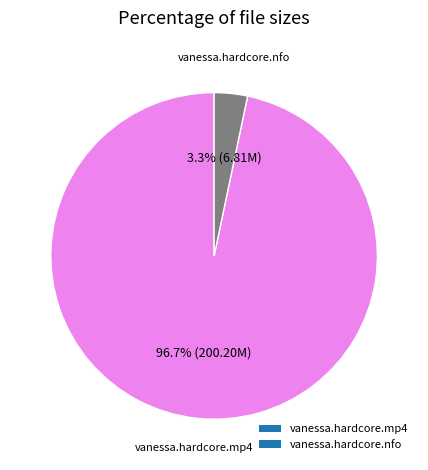

What portion of the pie excludes vanessa.hardcore.mp4?

3.3%